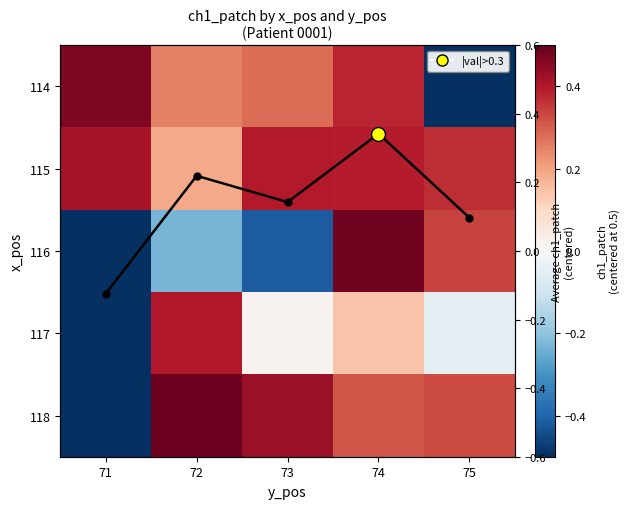

Which series has the largest range (max minus min)?

118